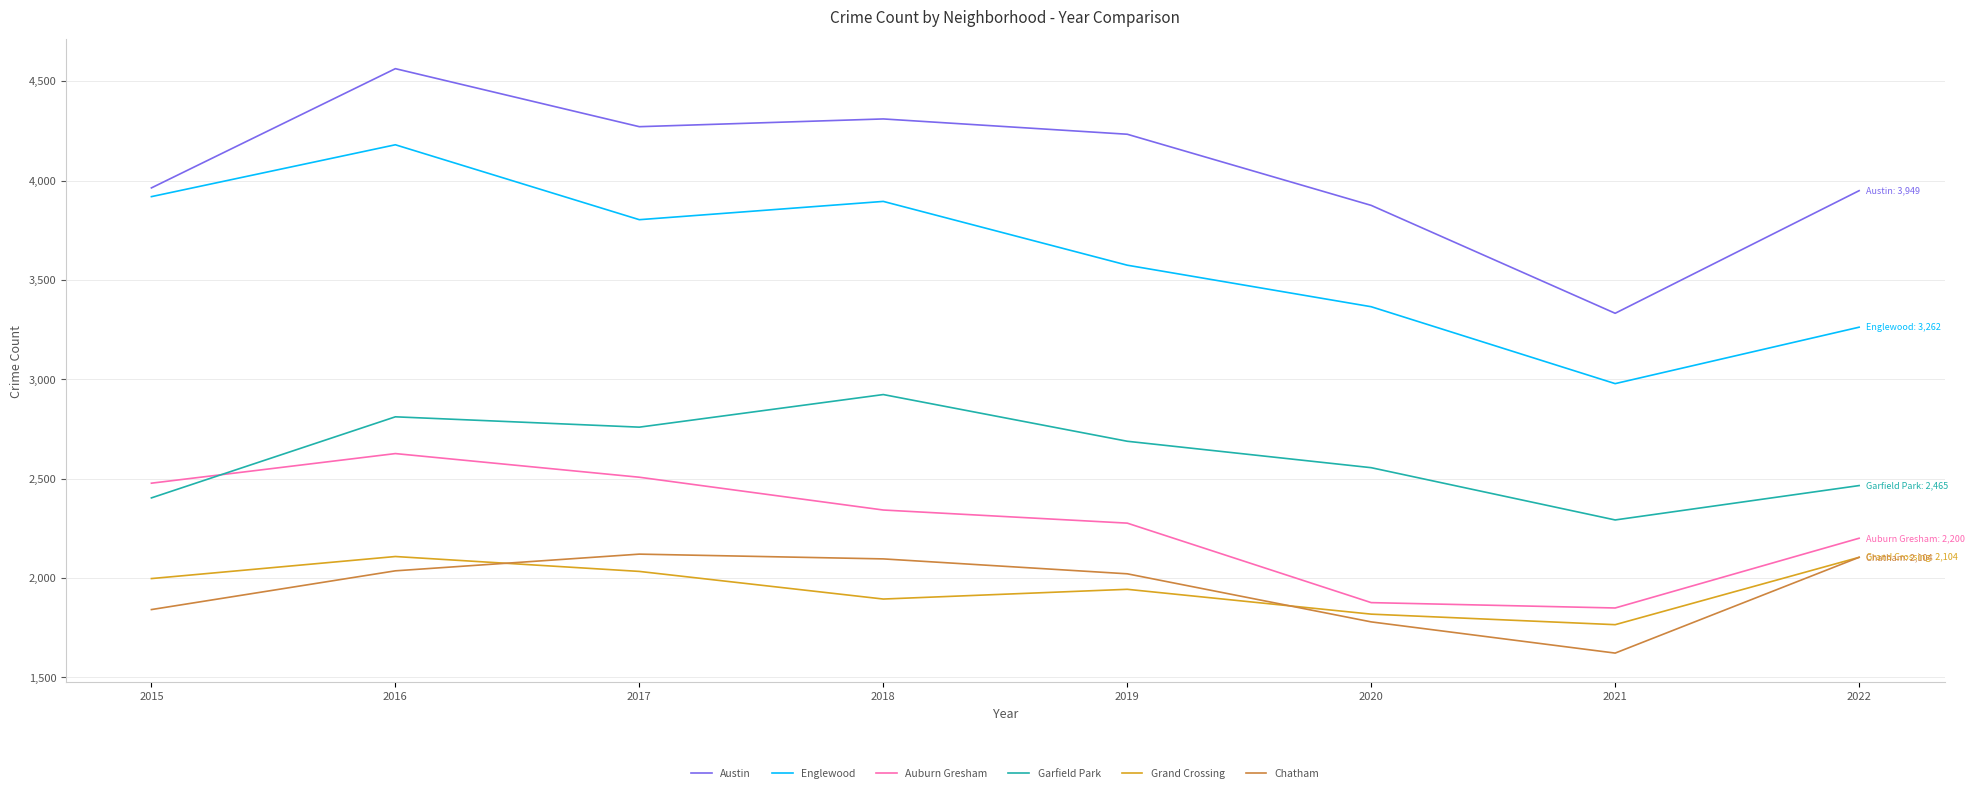

Does the chart have visible grid lines?

Yes